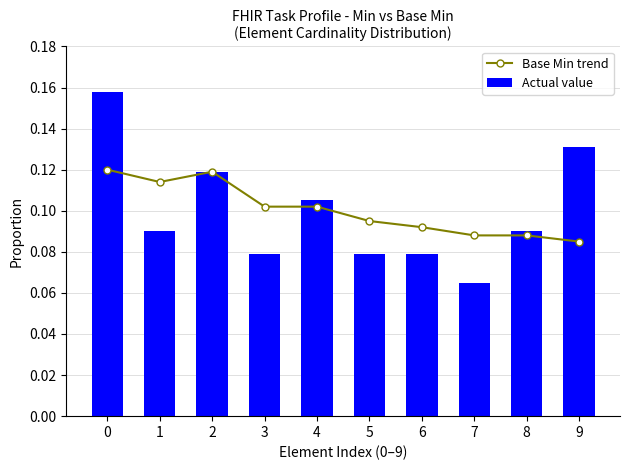

Is the value of Base Min trend at 2 greater than the value of Actual value at 1?

Yes